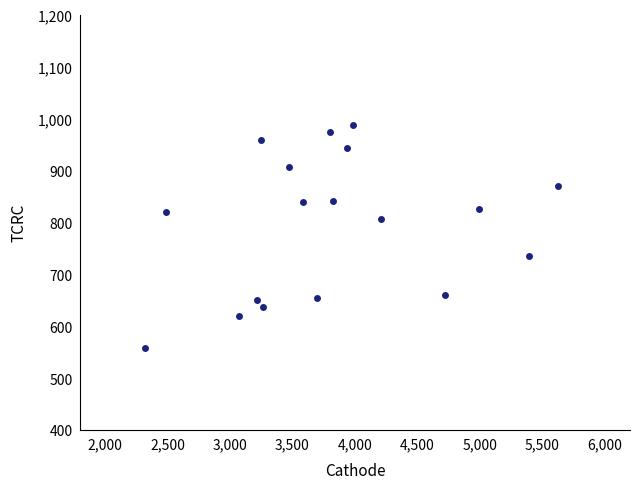

What is the range of X values (max minus min)?

3309.9